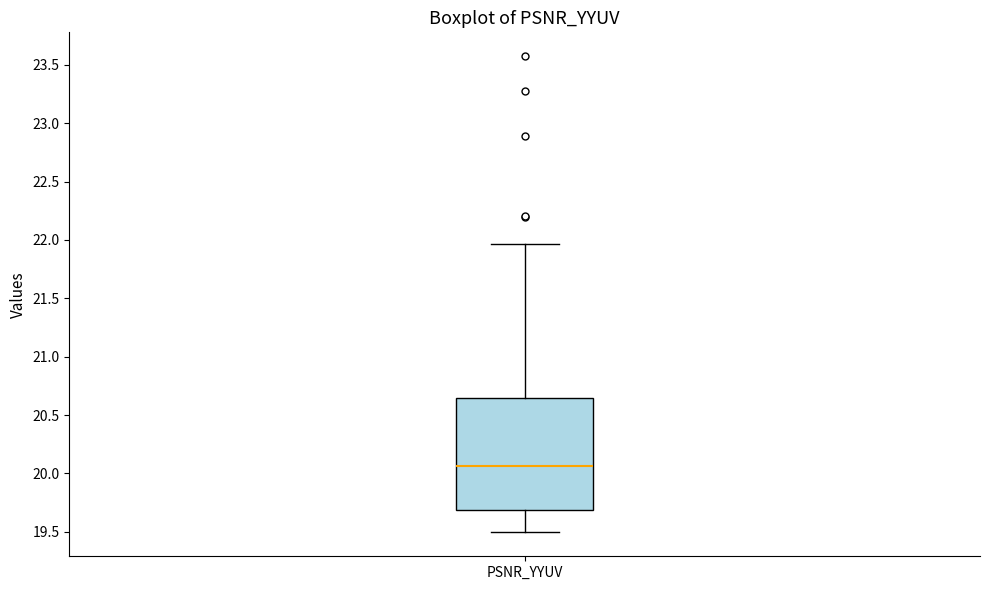

Where is the lower edge of the box for PSNR_YYUV on the y-axis? The values are not printed on the chart, so give them approximately, as read against the axis.

19.70